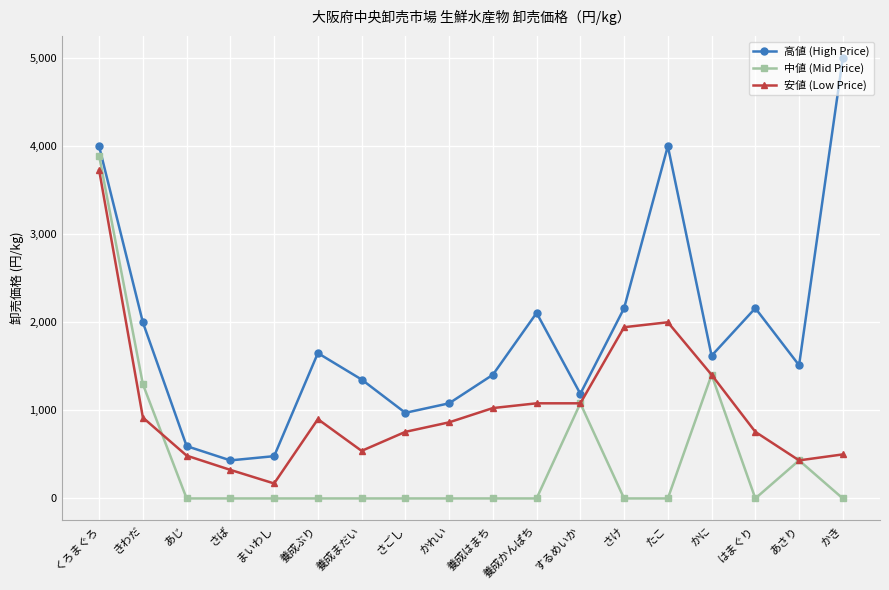

List the series in order of their overall mean, lowest first.

中値 (Mid Price), 安値 (Low Price), 高値 (High Price)